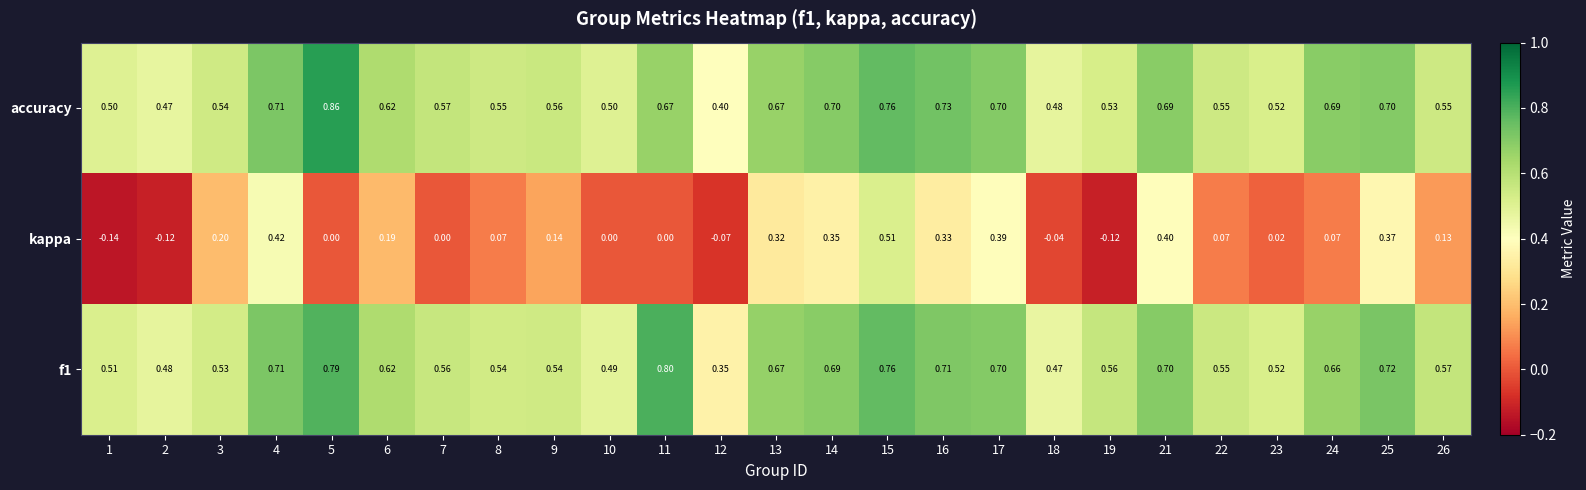

Is the value of f1 at 2 greater than the value of accuracy at 17?

No